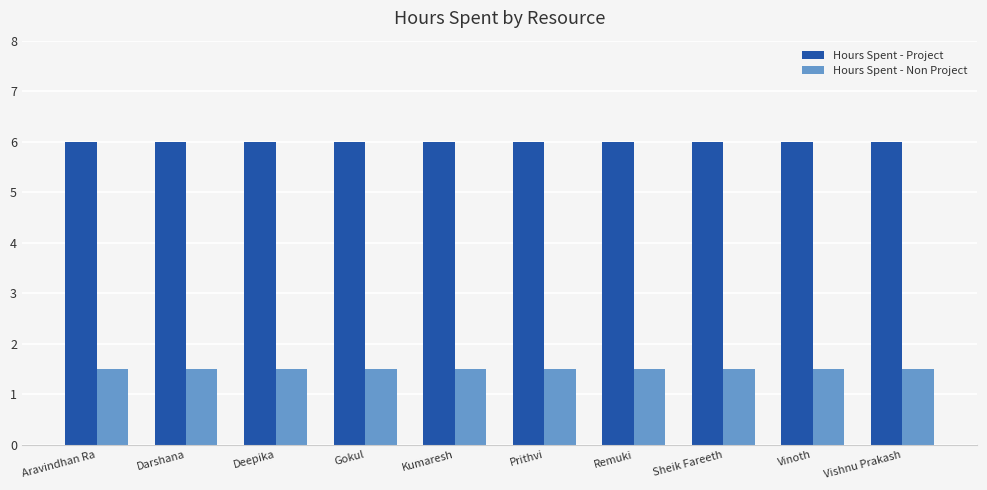

How many series are shown in this chart?

2